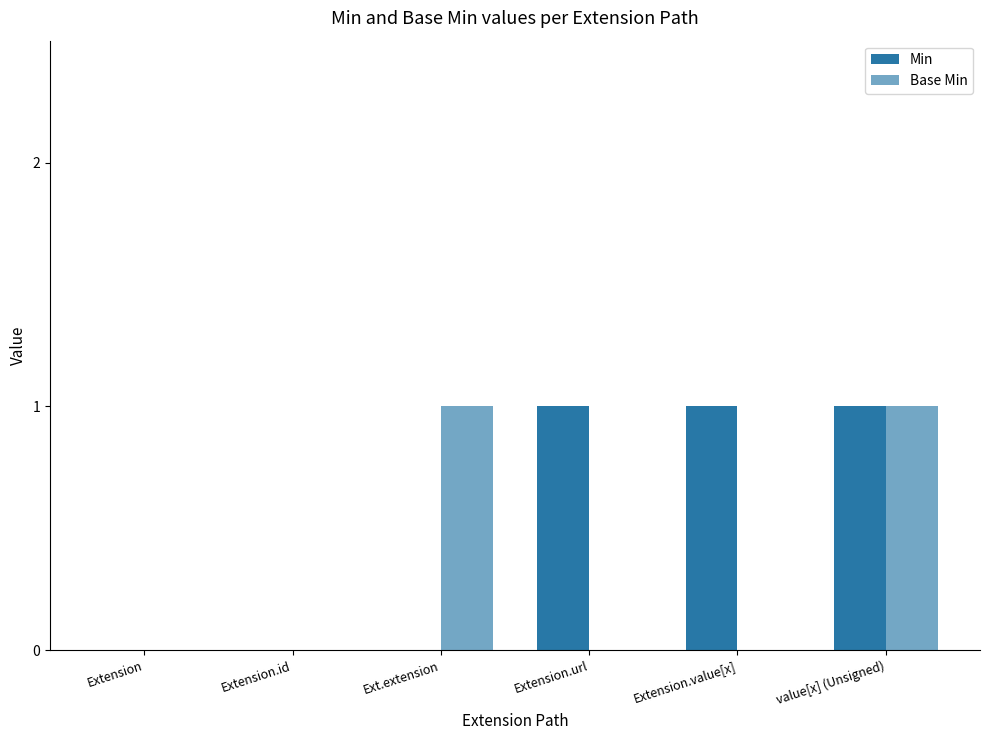

How many series are shown in this chart?

2